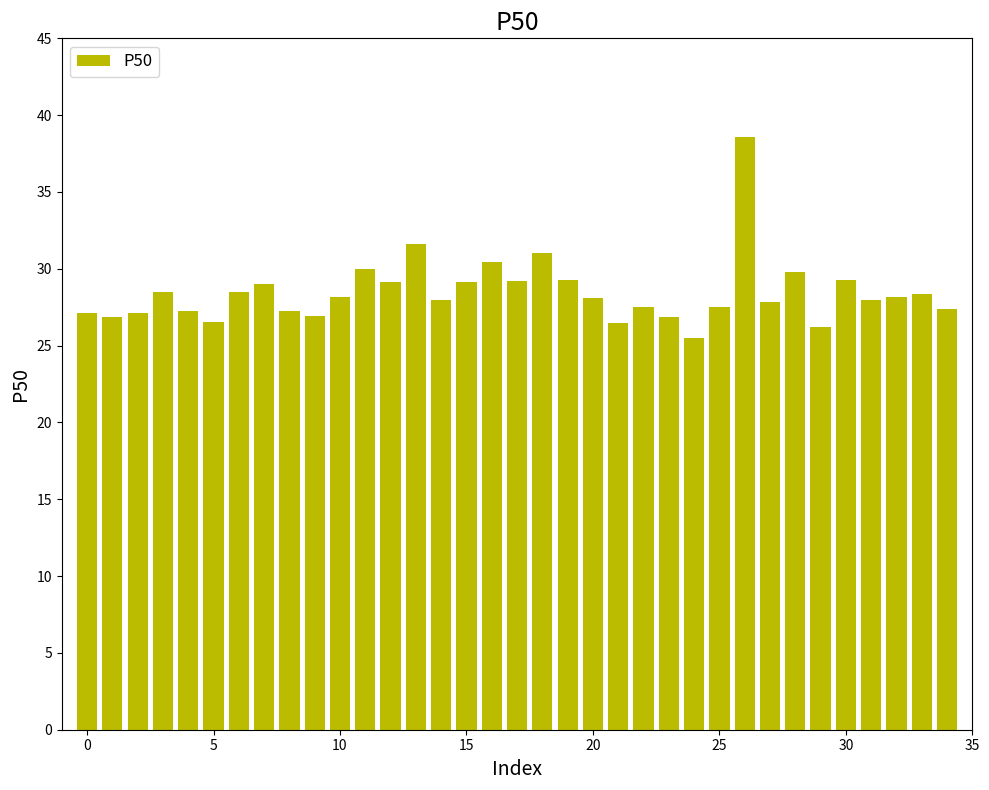

What is the average value?

28.5